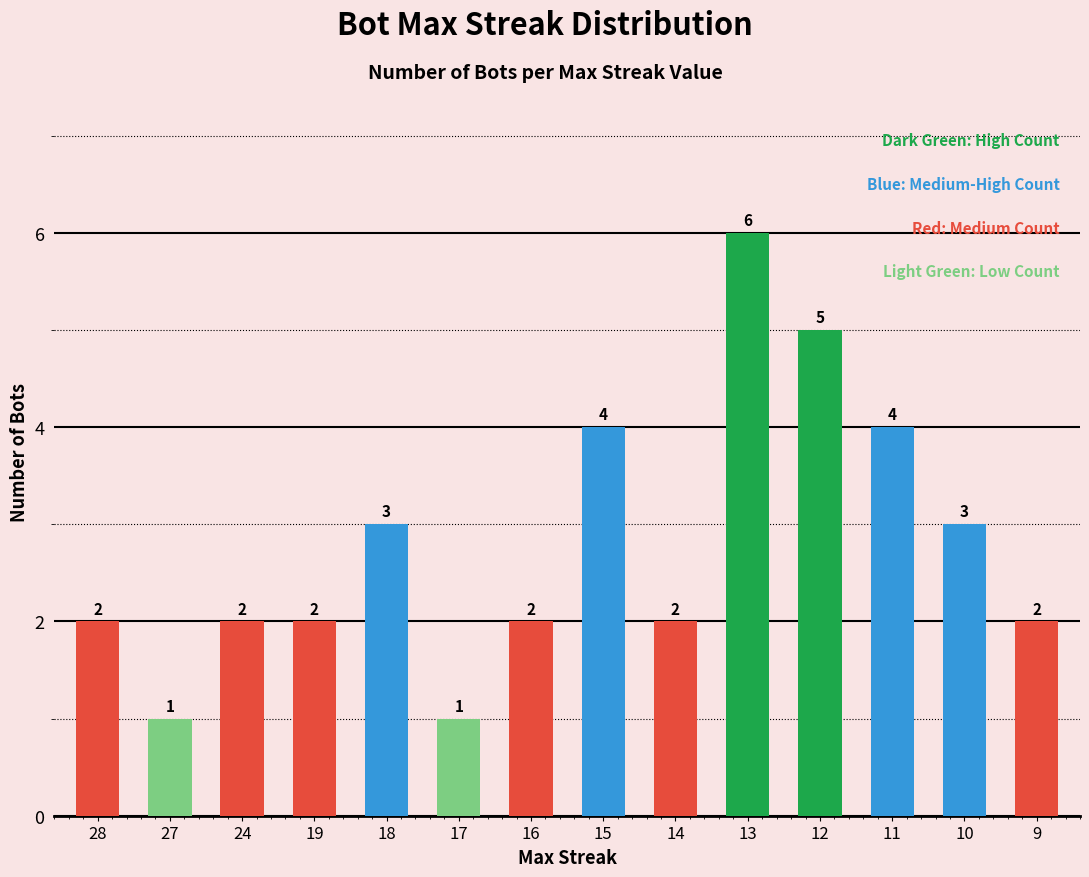

Count the values in the range 2 to 4.

10